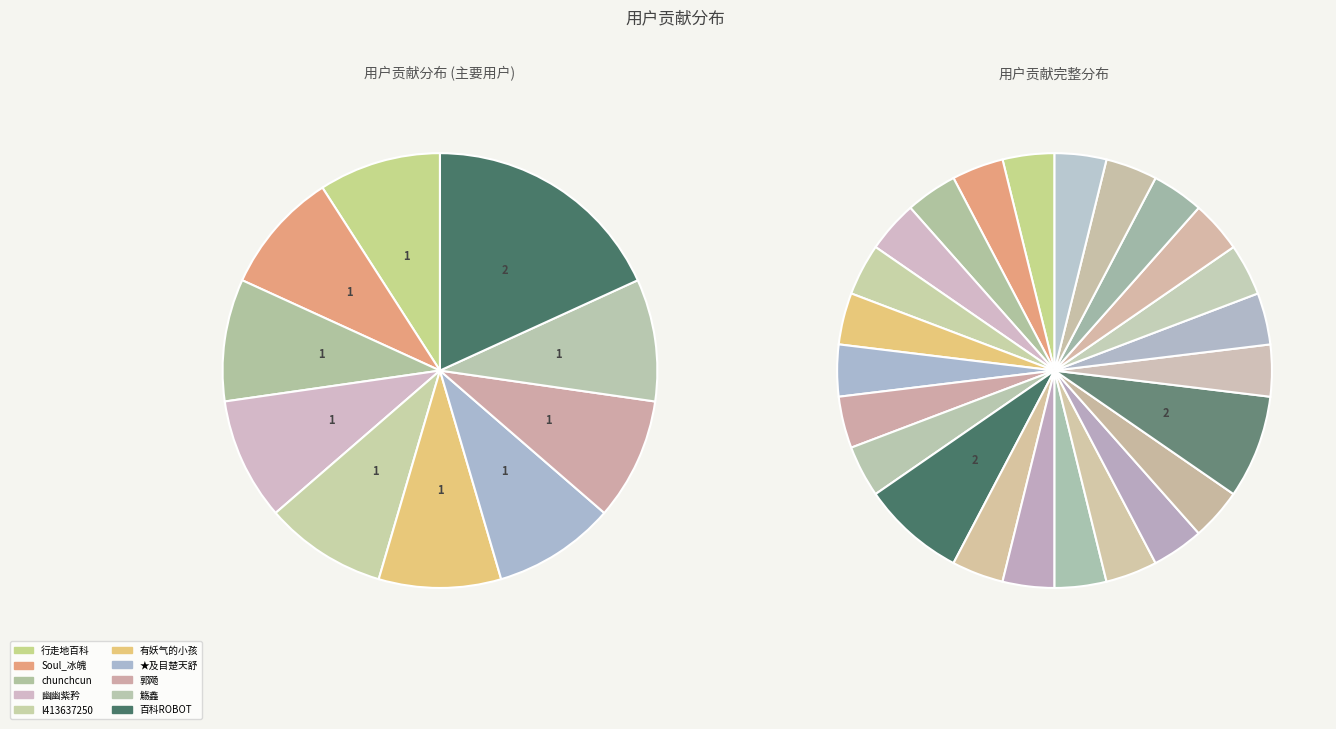

Is 有妖气的小孩 the majority of the pie?

No